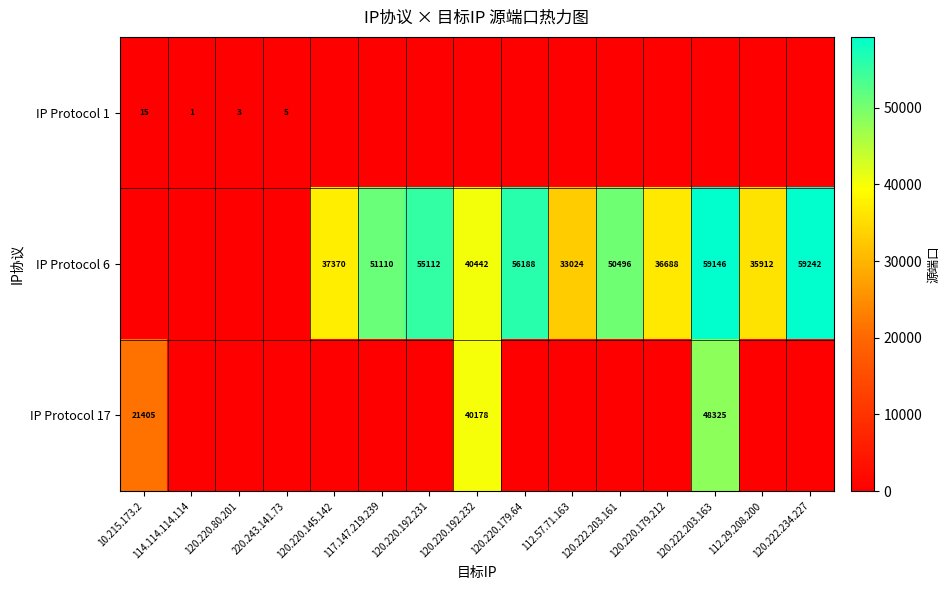

The value of IP Protocol 1 at 120.220.80.201 is 2. True or false?

False